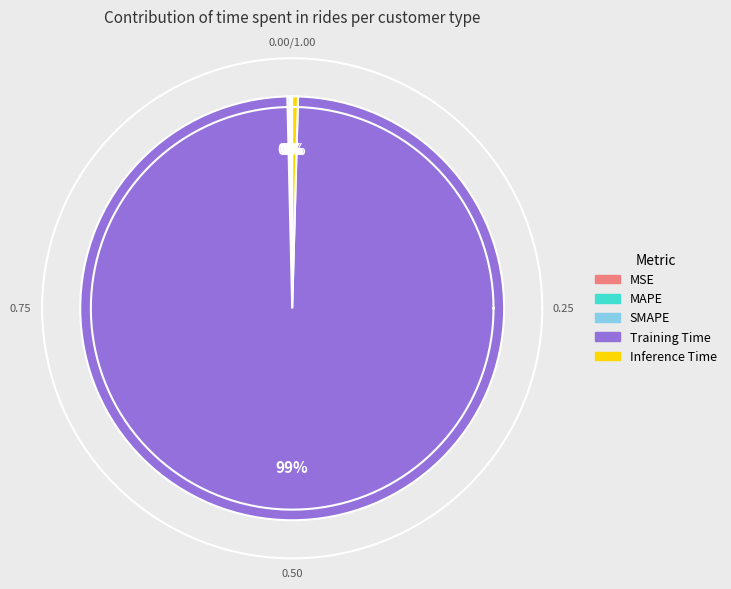

Which category accounts for the majority?

Training Time